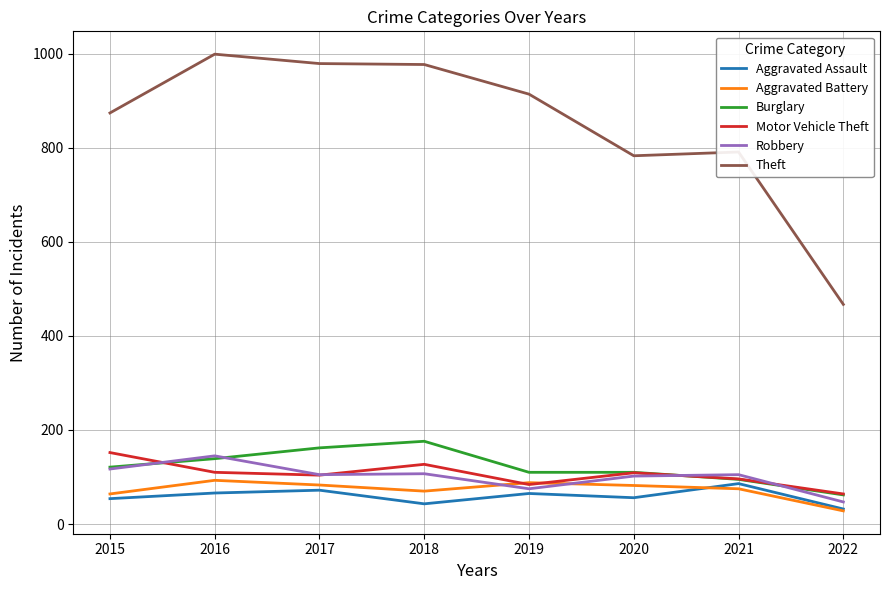

How many lines are shown in the chart?

6